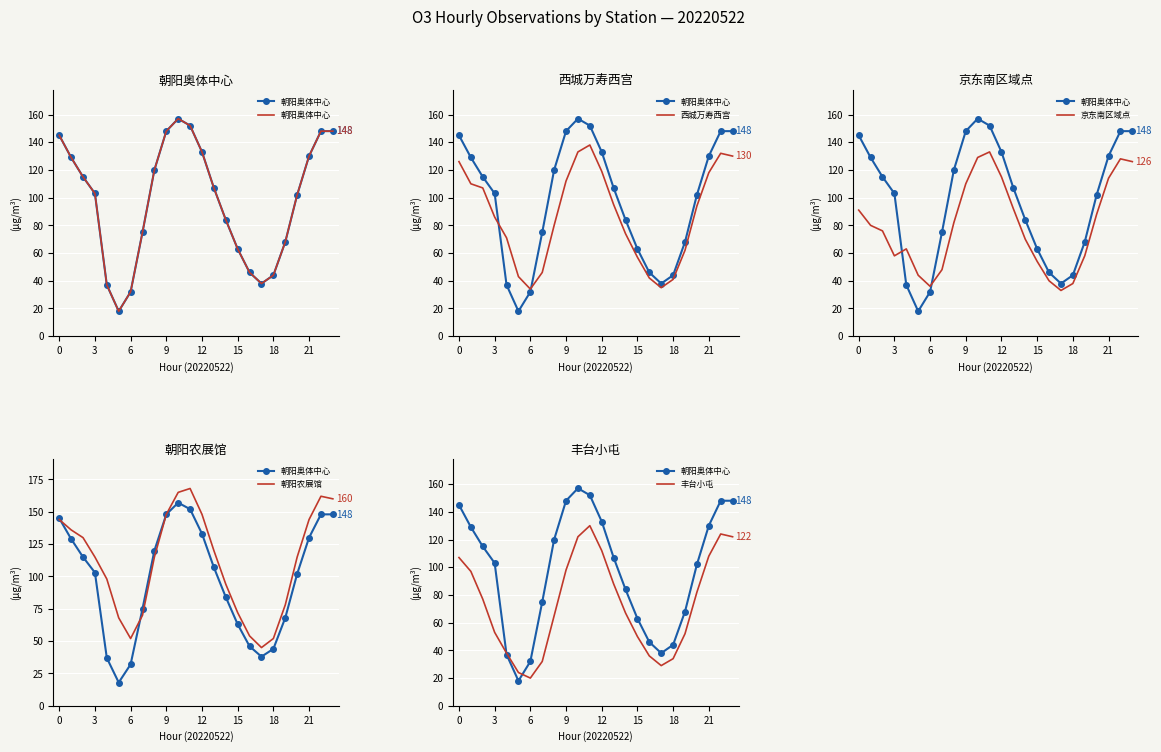

What is the average value of the 丰台小屯 series?

74